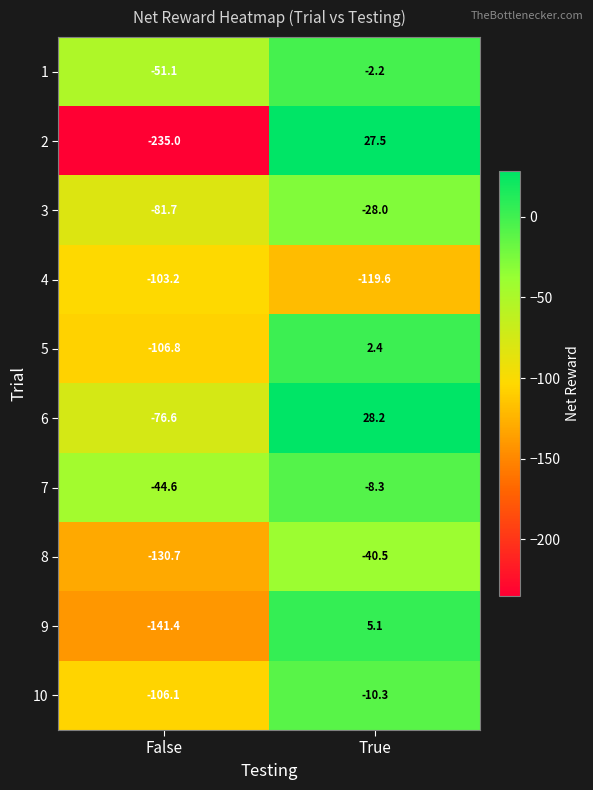

The value of 6 at False is -76.6. True or false?

True